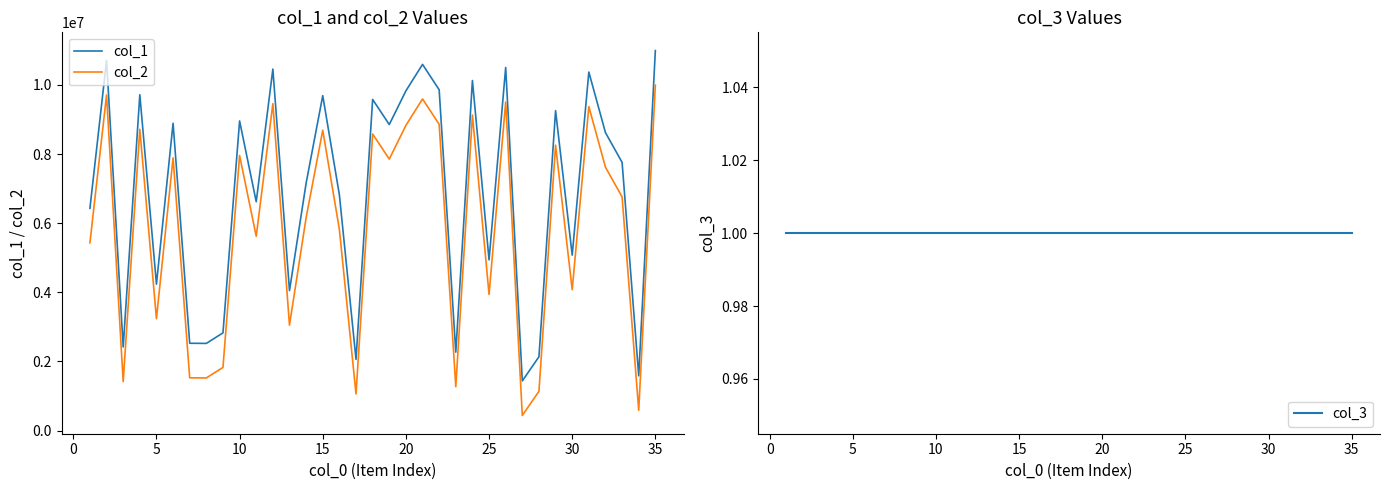

What is the lowest value of the col_1 series?

1435935